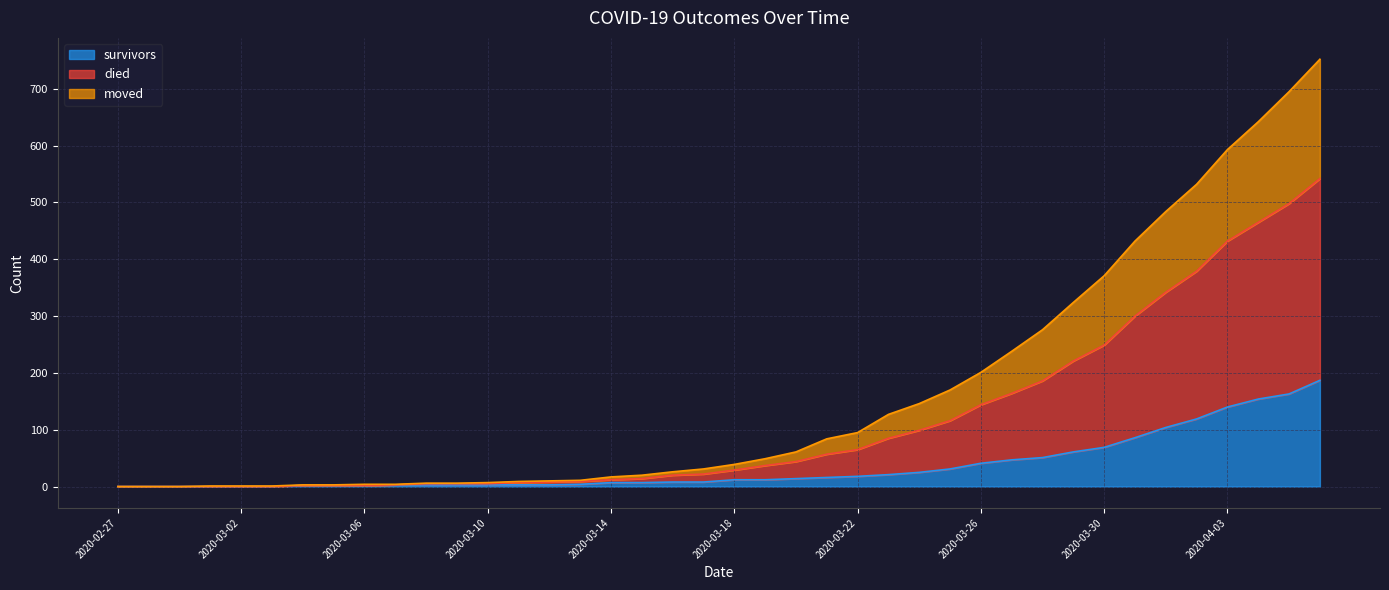

Rank the series at 2020-04-03 from highest to lowest value.

died, moved, survivors